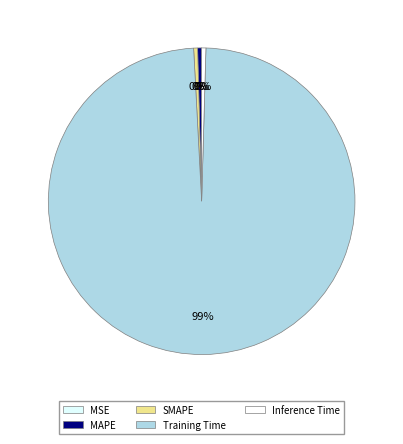

True or false: MAPE accounts for 0% of the total.

True